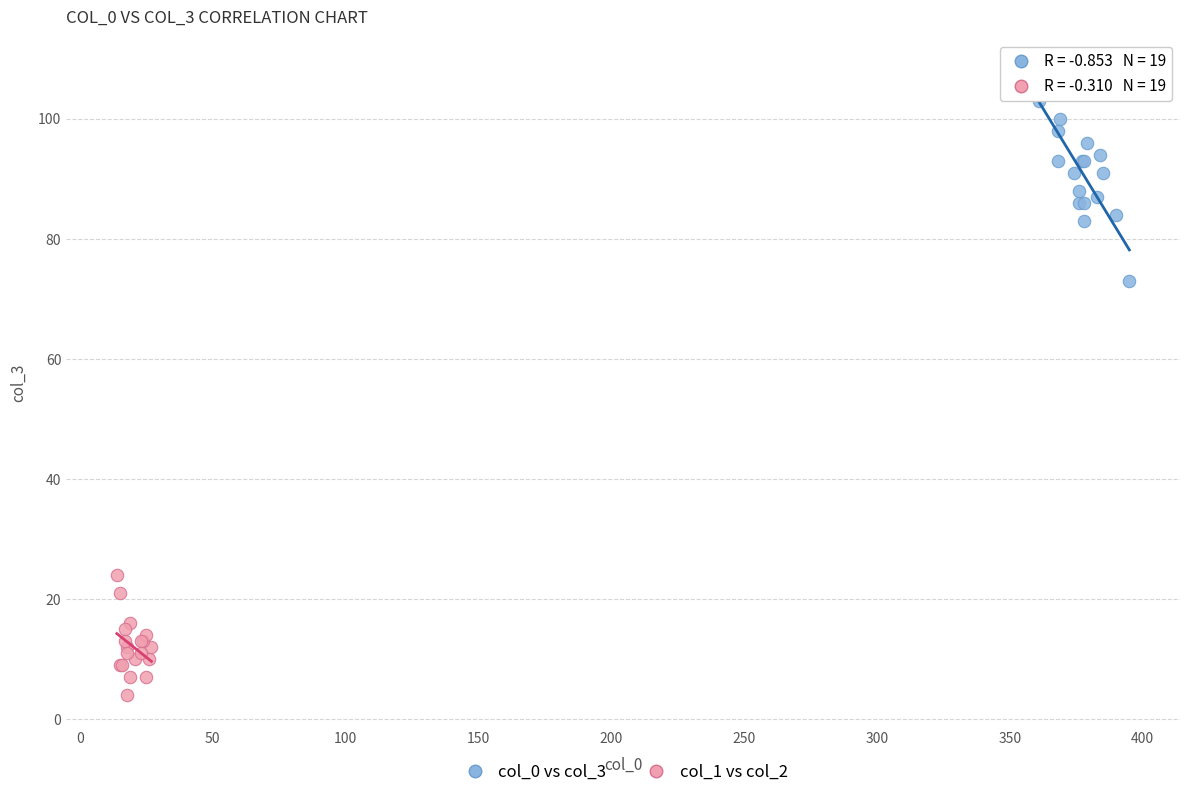

Which series has the widest spread of Y values?

col_0 vs col_3